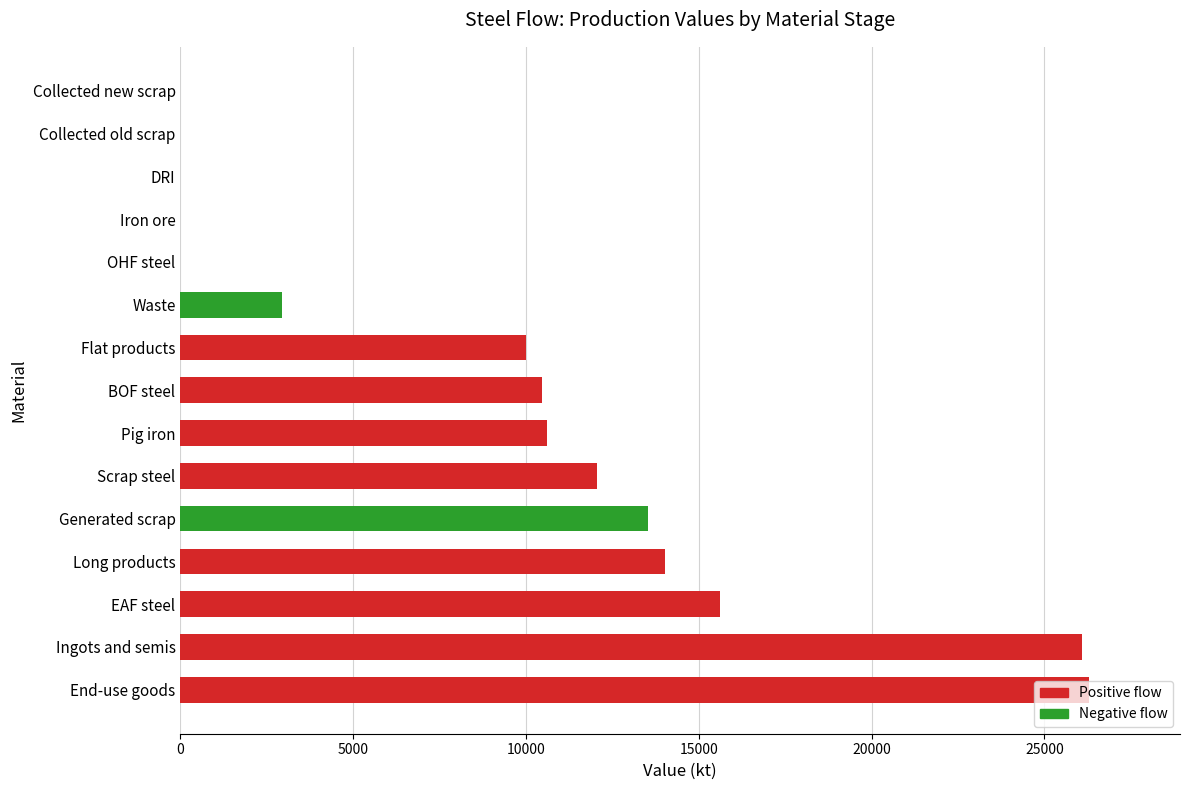

Are the bars horizontal?

Yes